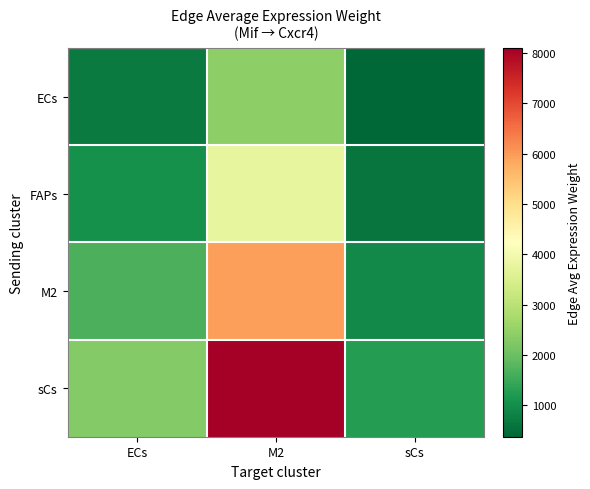

List the series in order of their peak value, highest first.

sCs, M2, FAPs, ECs